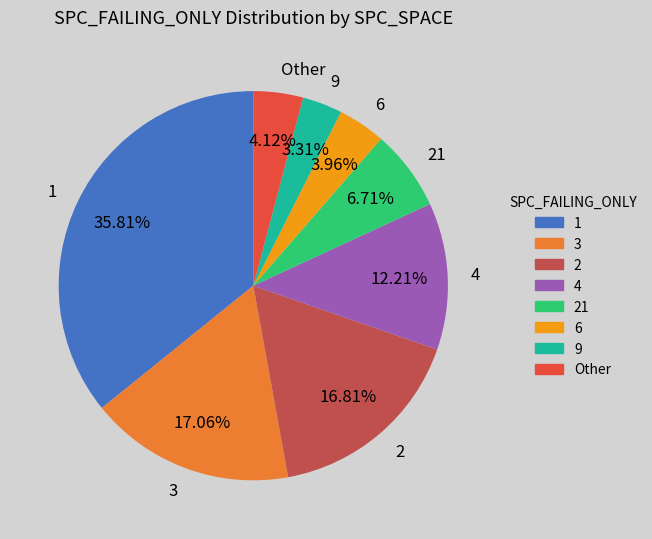

Is there any slice that represents more than half of the pie?

No